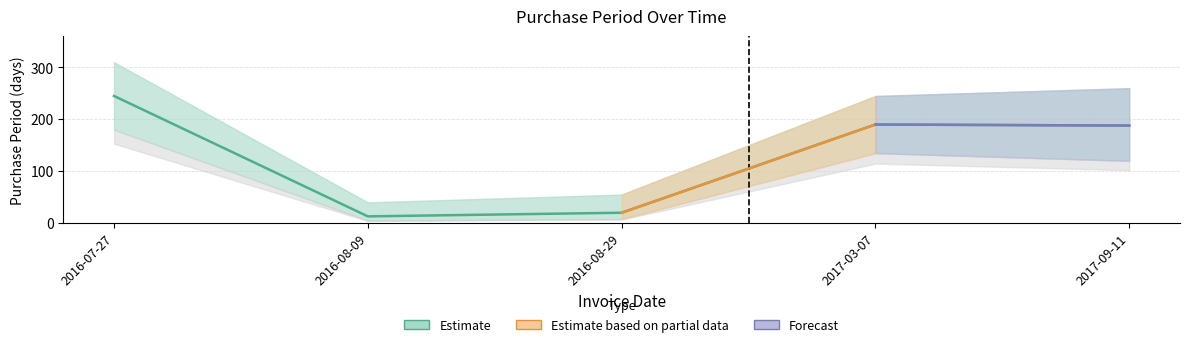

The value at 2016-07-27 is 245. True or false?

True